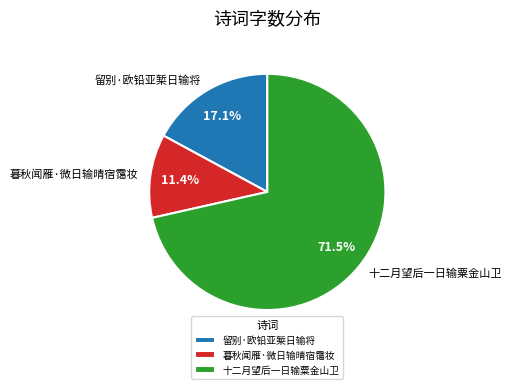

What percentage is the 暮秋闻雁·微日输晴宿霭妆 slice, to the nearest percent?

11%